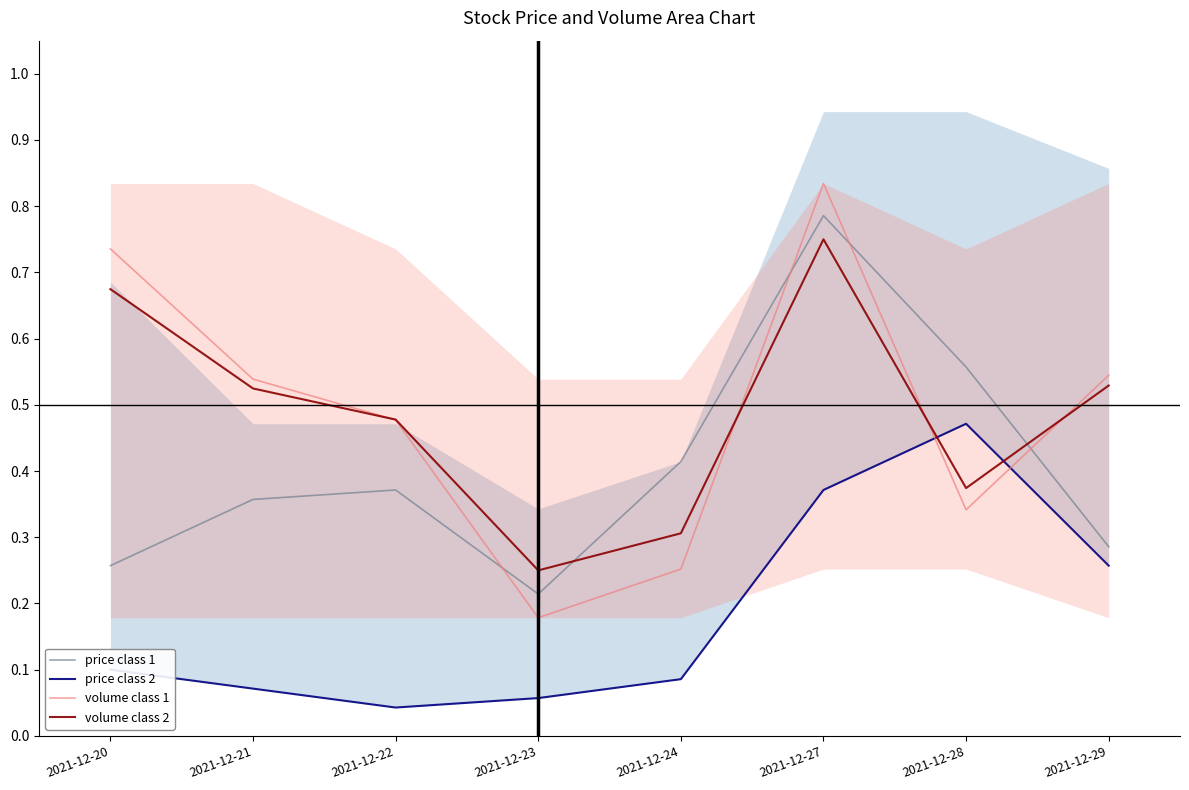

Between which two adjacent categories do price class 1 and volume class 2 first intersect?

2021-12-23 and 2021-12-24